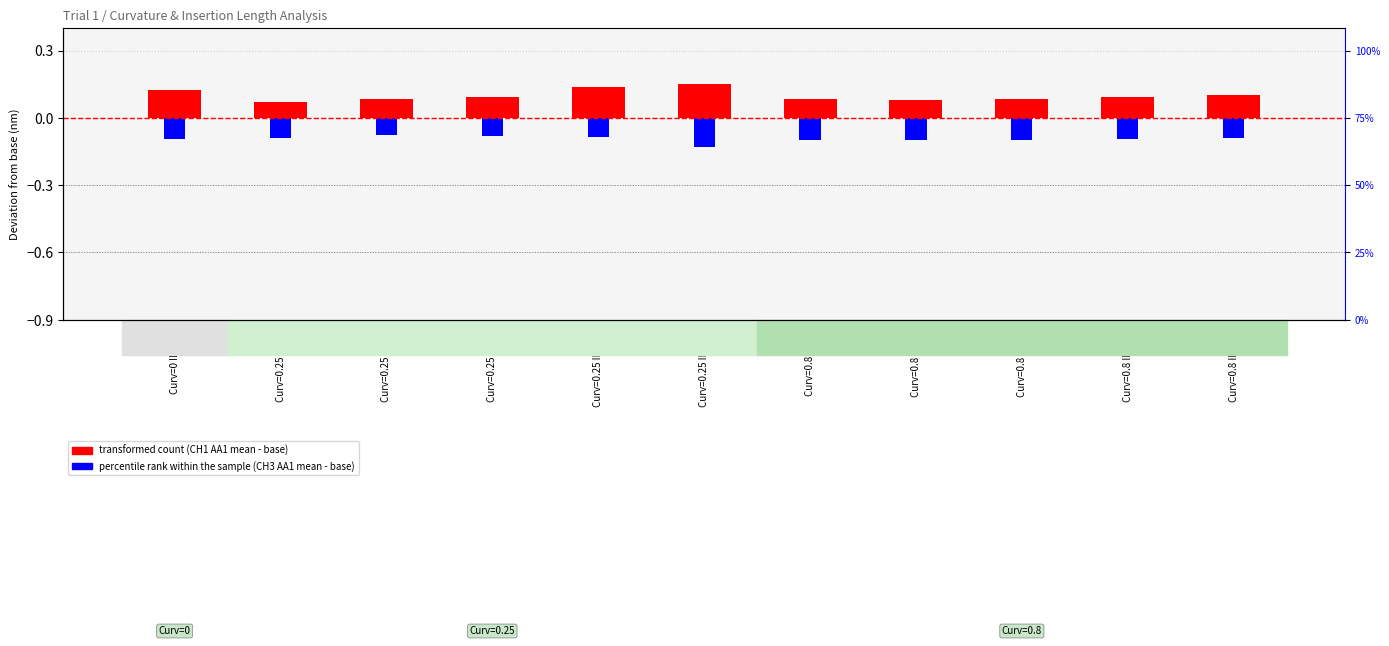

What is the maximum value shown in the chart?

0.2